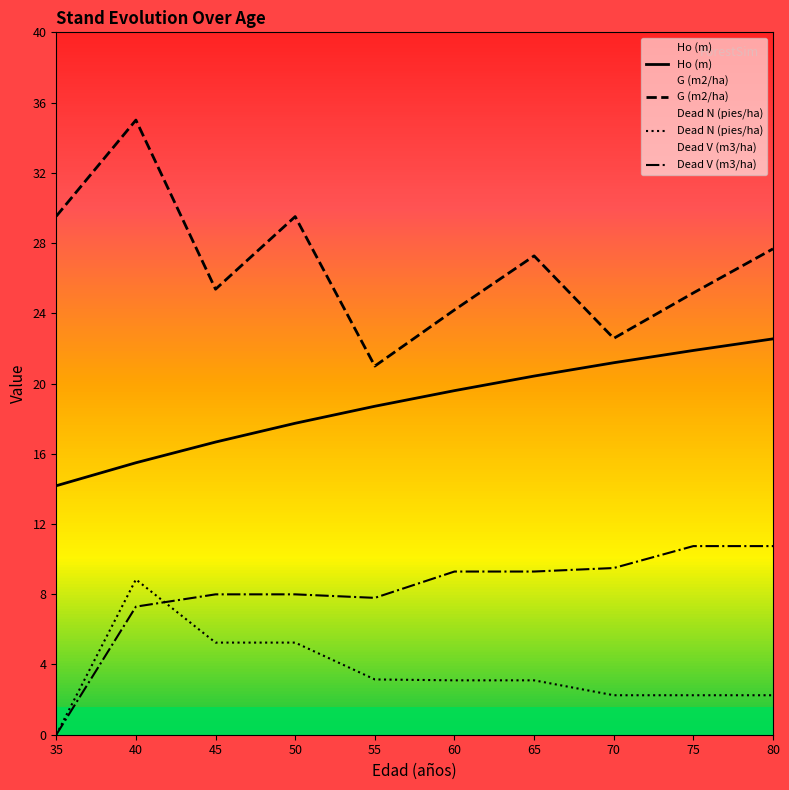

Is it true that Ho (m) equals 5.0 at 65?

False